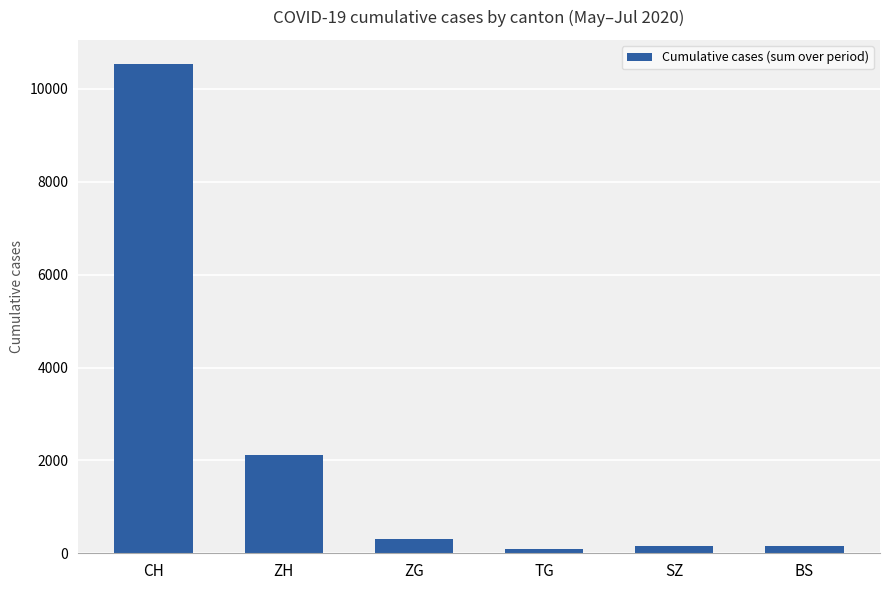

What is the maximum value shown in the chart?

10530